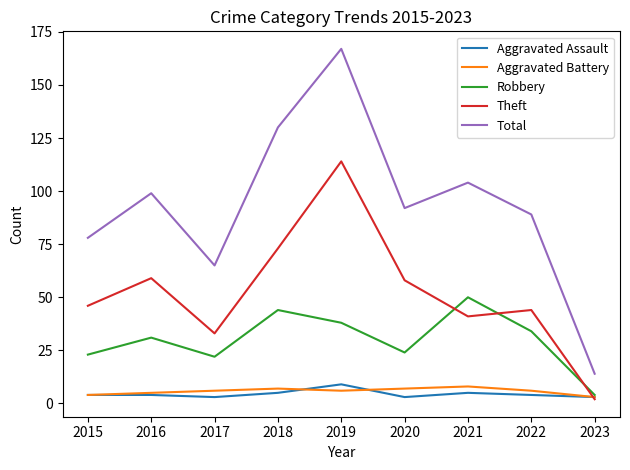

What is the lowest value of the Total series?

14